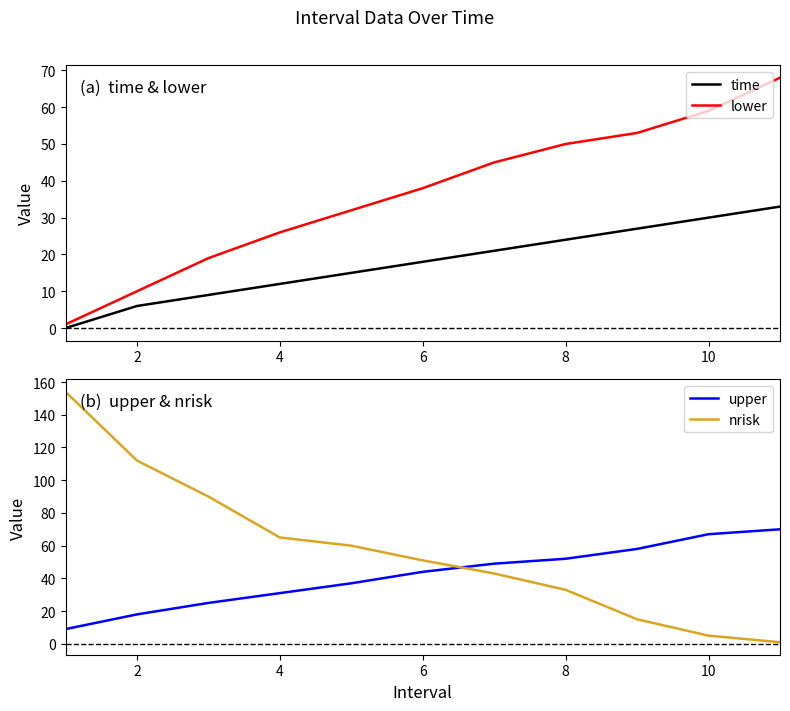

The value of lower at 2 is 18. True or false?

False